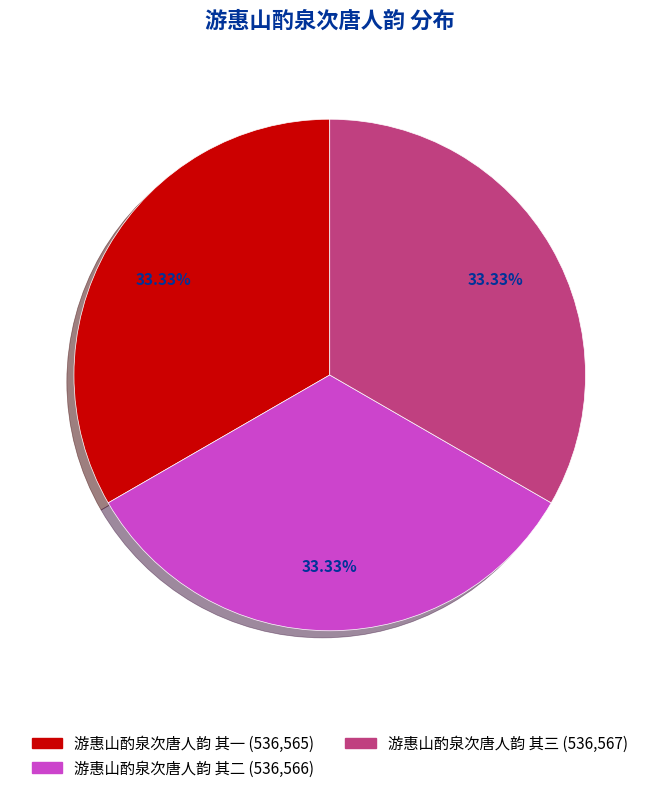

Is there any slice that represents more than half of the pie?

No